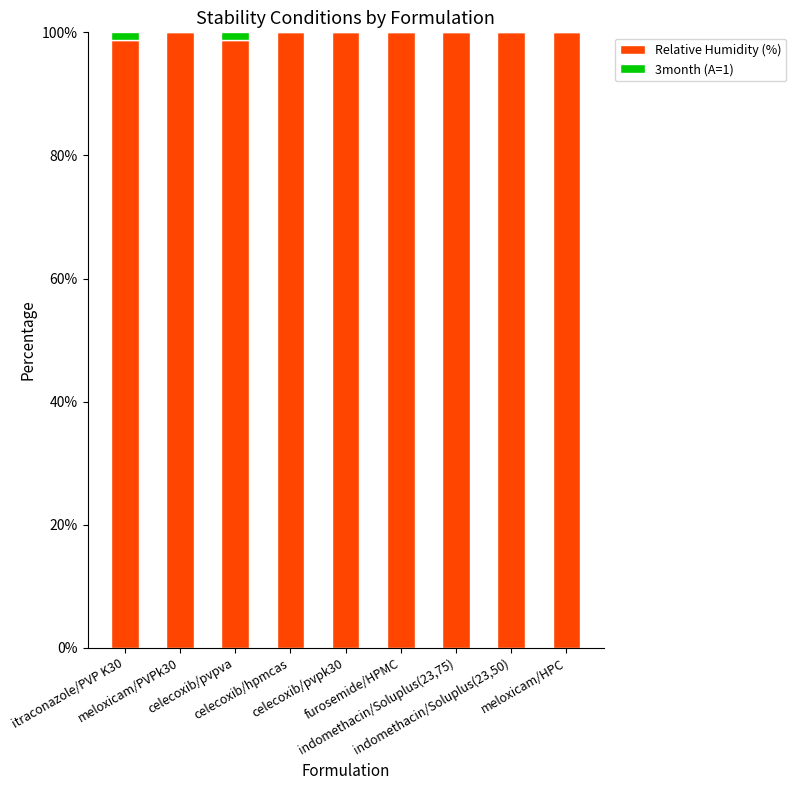

What is the highest value of the Relative Humidity (%) series?

100.0